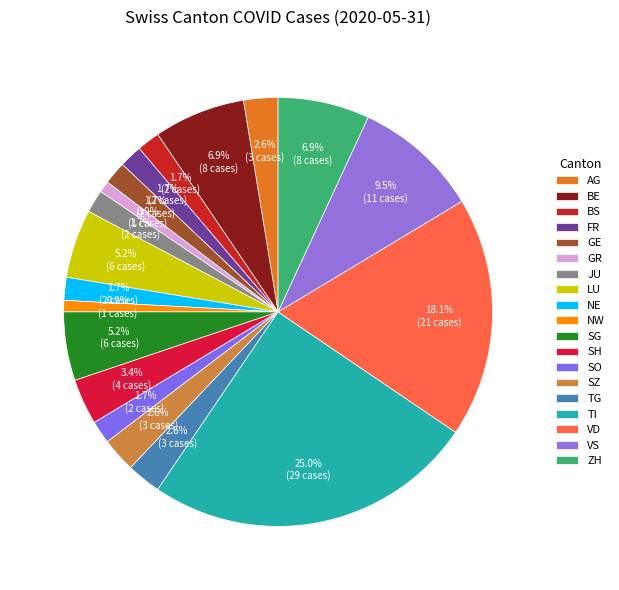

Count the number of slices in the pie.

19